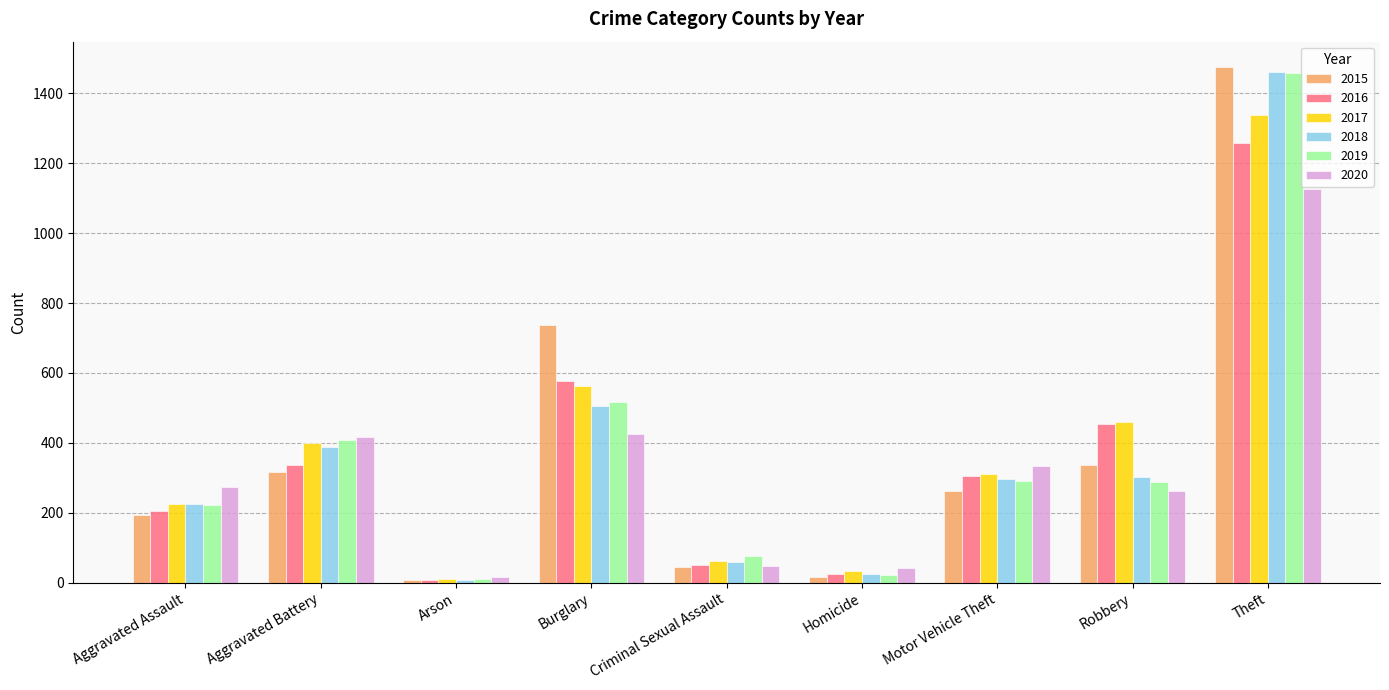

What is the difference between the highest and lowest values at Criminal Sexual Assault?

31